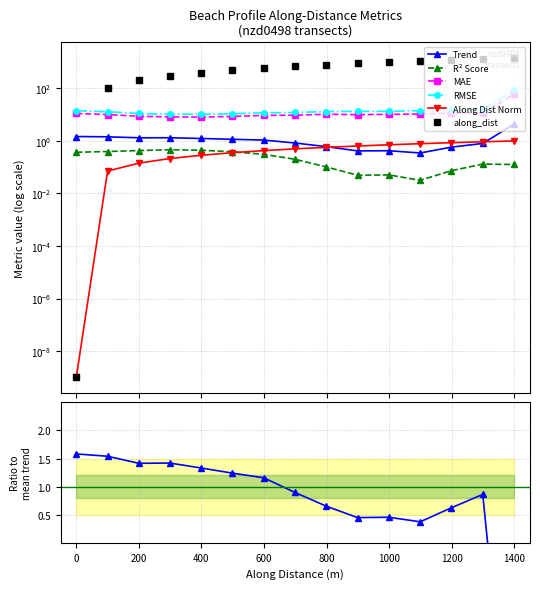

Is the value of rmse at 12 greater than the value of r2_score at 14?

Yes